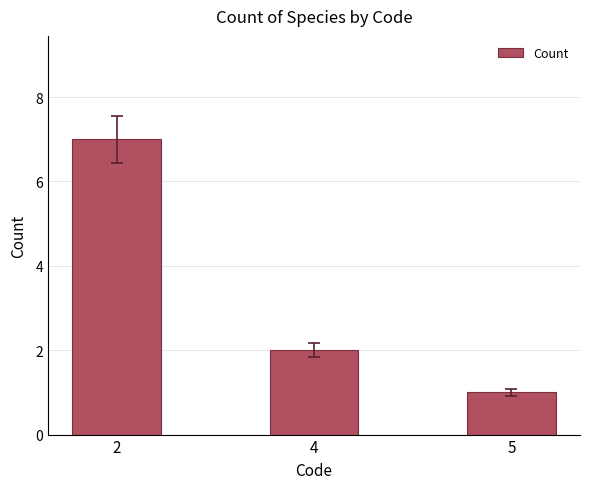

Reading left to right, transcribe all the data shown in this chart.

7	2	1